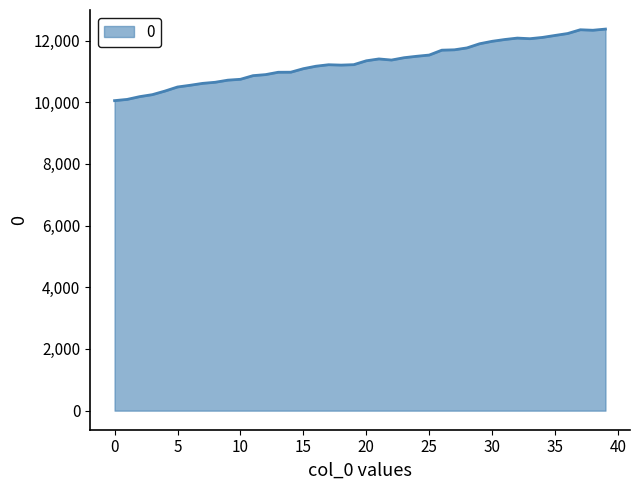

What is the difference between the maximum and minimum values?

2320